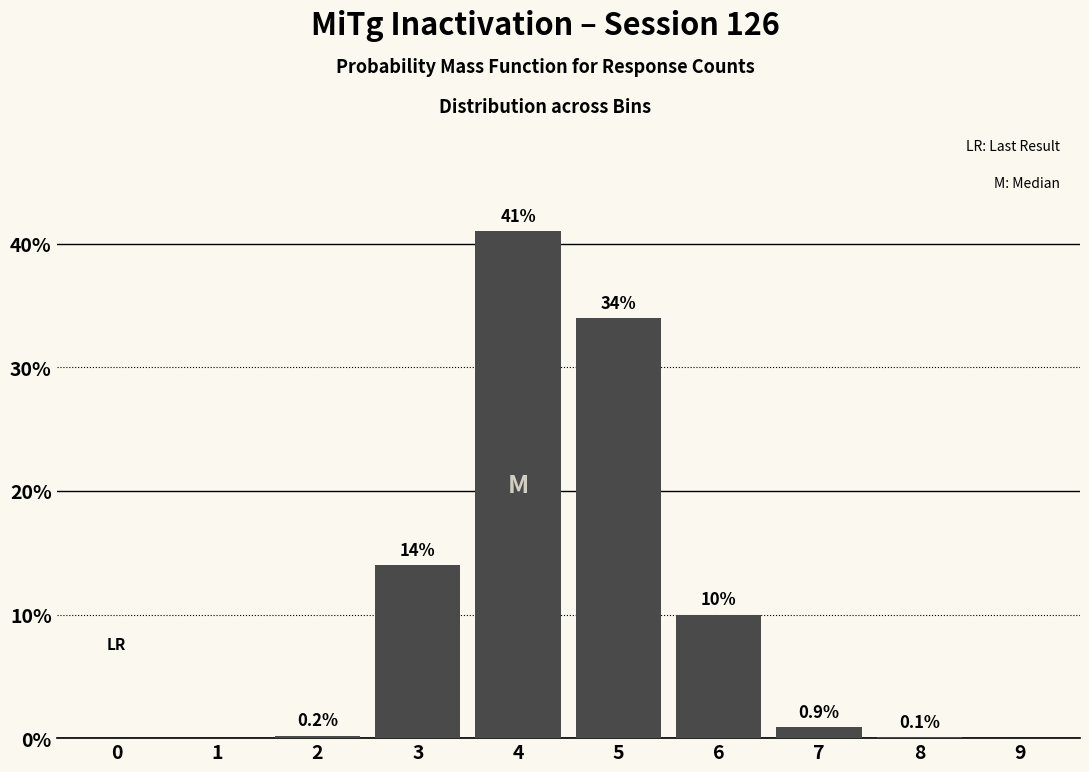

Reading right to left, what are all the values shown in this chart?

9=0.0	8=0.1	7=0.9	6=10.0	5=34.0	4=41.0	3=14.0	2=0.2	1=0.0	0=0.0